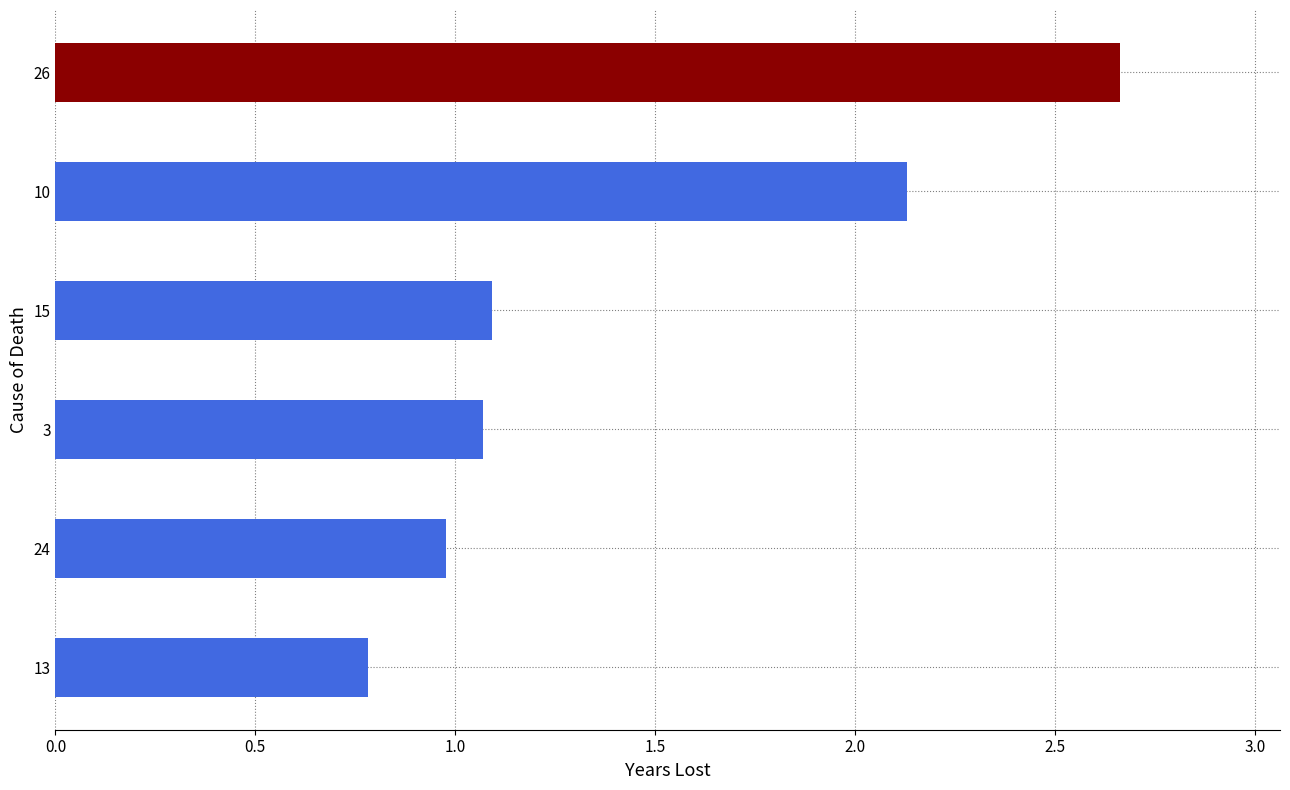

Does the chart contain any negative values?

No